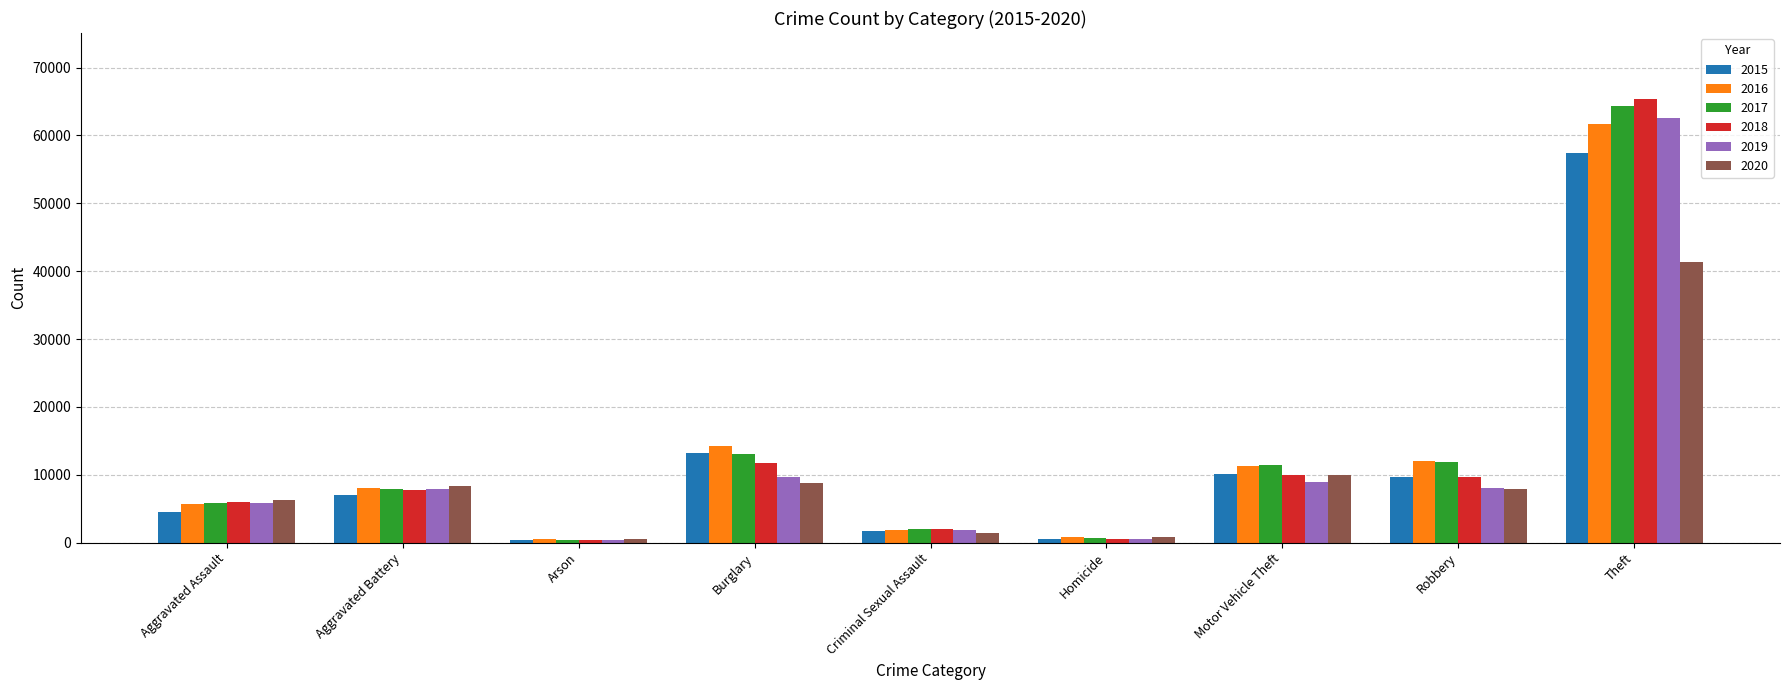

The 2017 series shows 11380 at Motor Vehicle Theft. True or false?

True